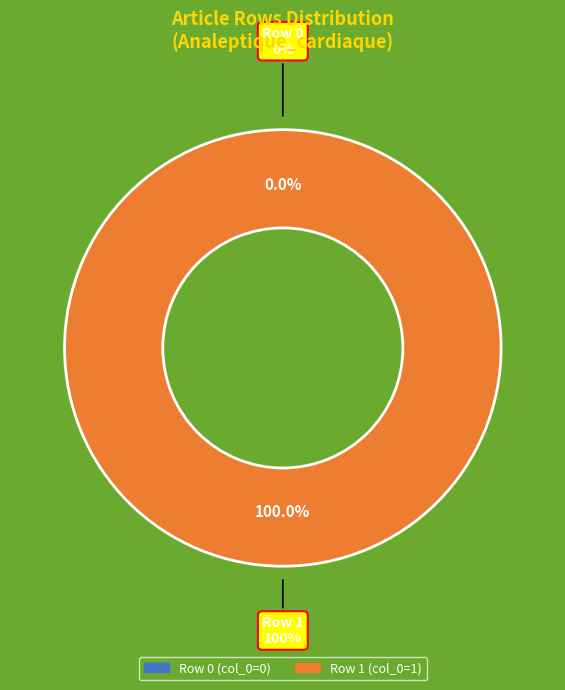

True or false: Row 1 accounts for 99% of the total.

False